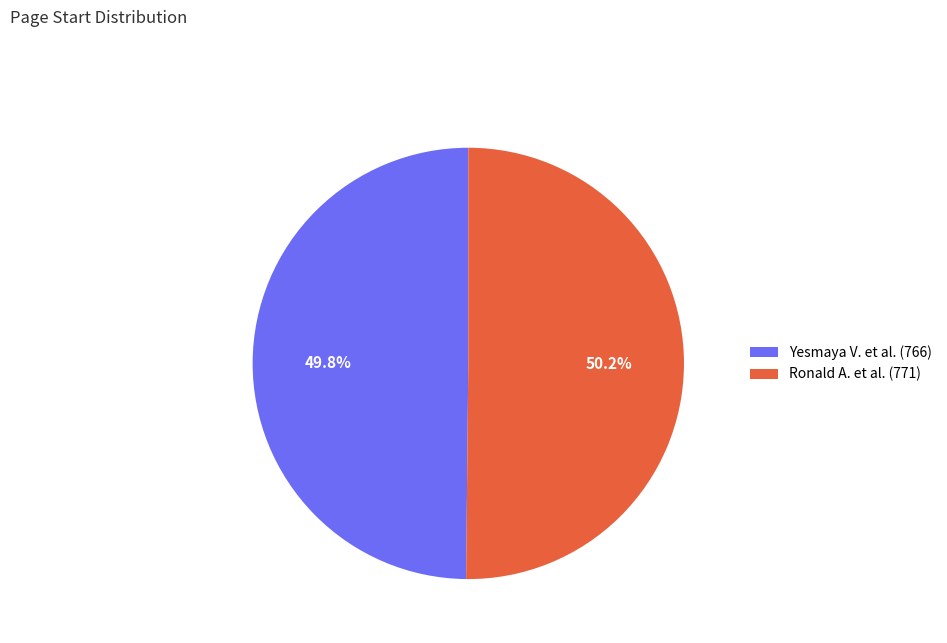

Does any single category account for the majority?

Yes